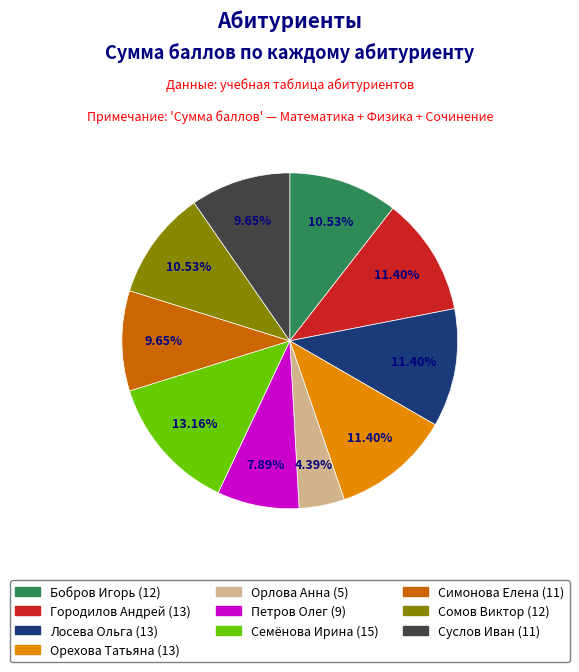

Count the number of slices in the pie.

10